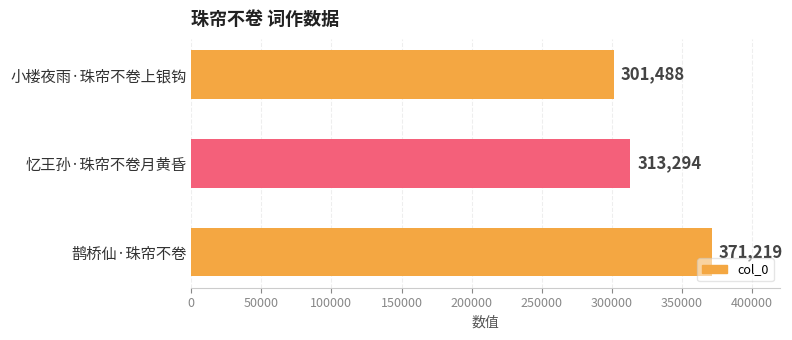

Reading bottom to top, transcribe all the data shown in this chart.

371219	313294	301488